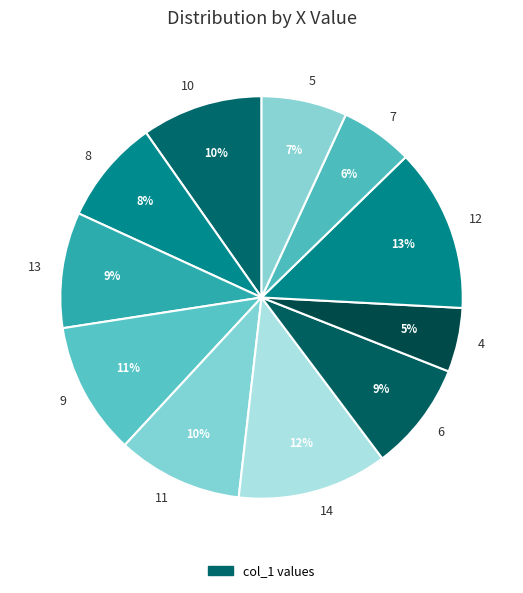

To the nearest percent, what percentage of the pie is 8?

8%